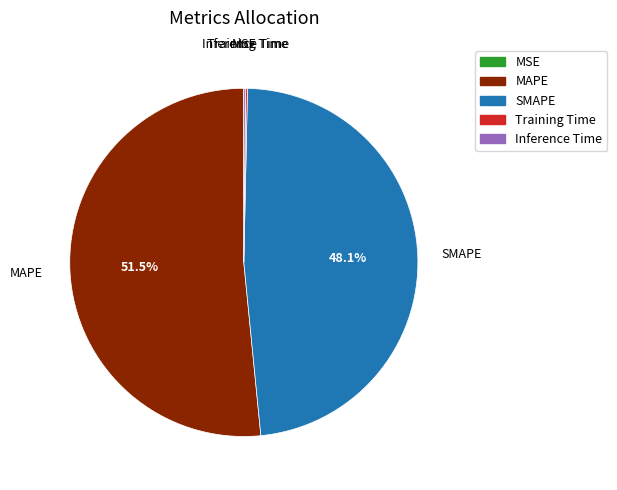

Which slice is the largest?

MAPE